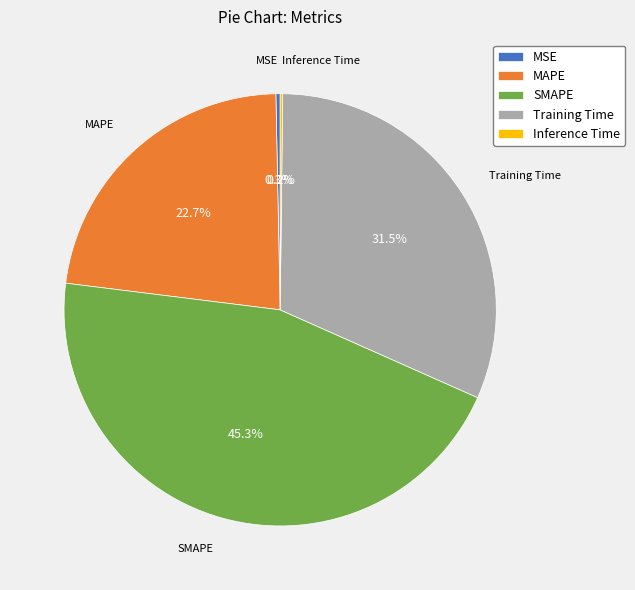

To the nearest percent, what percentage of the pie is MAPE?

23%